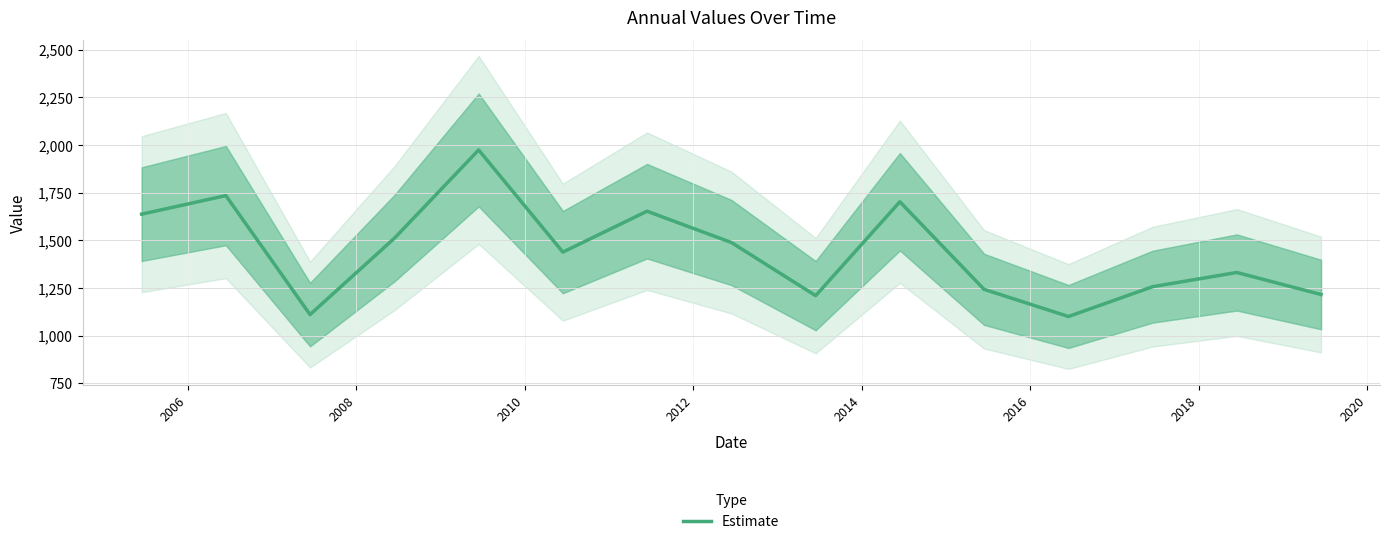

What is the maximum value for Estimate?

1973.4